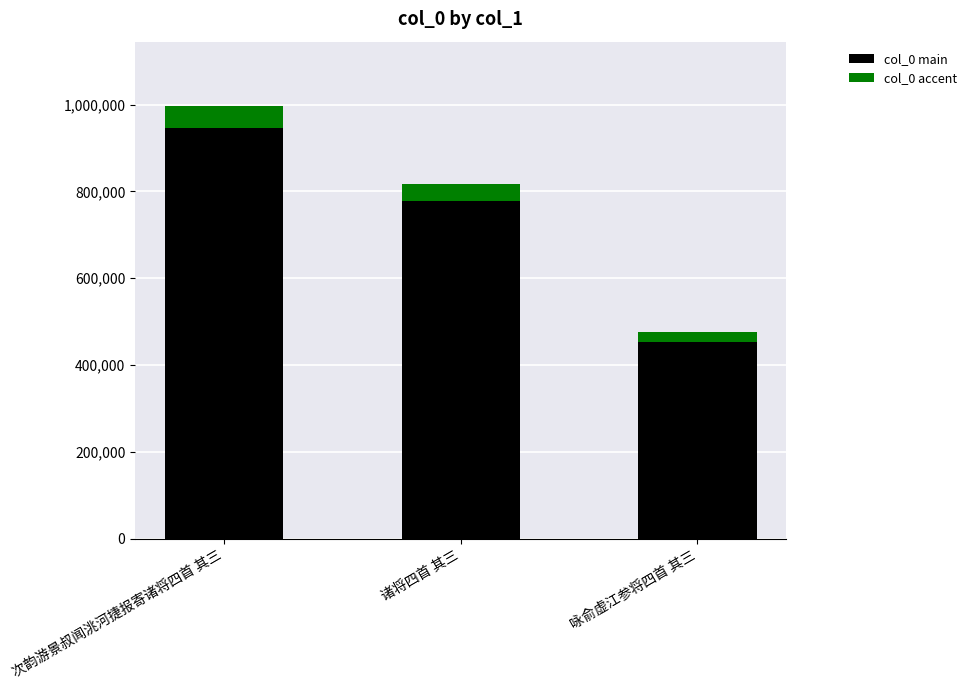

What is the sum of the col_0 main values at 次韵游景叔闻洮河捷报寄诸将四首 其三 and 咏俞虚江参将四首 其三?

1398173.9